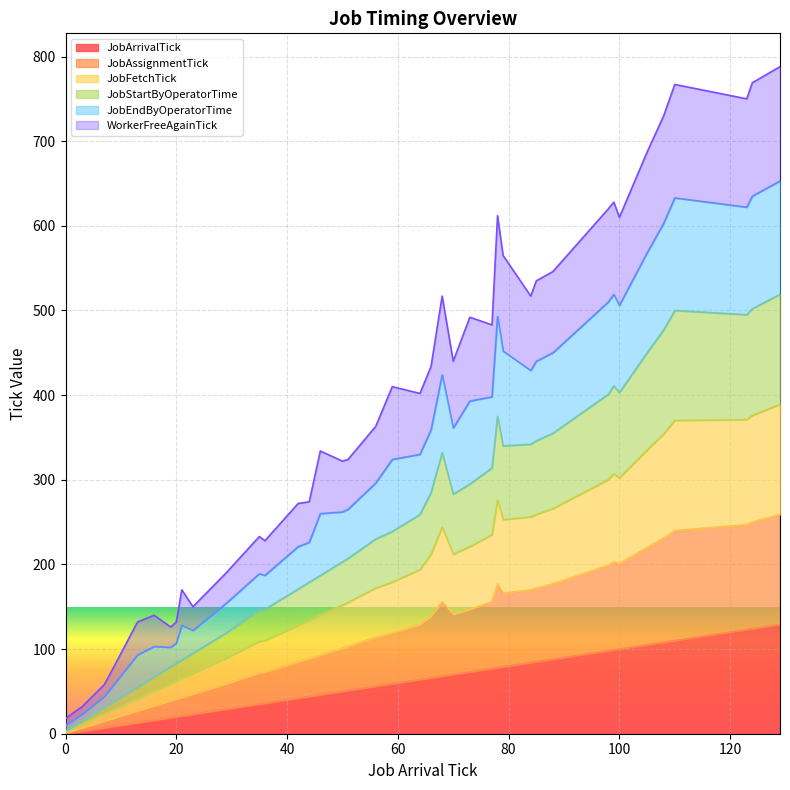

What is the sum of all WorkerFreeAgainTick values?

12946